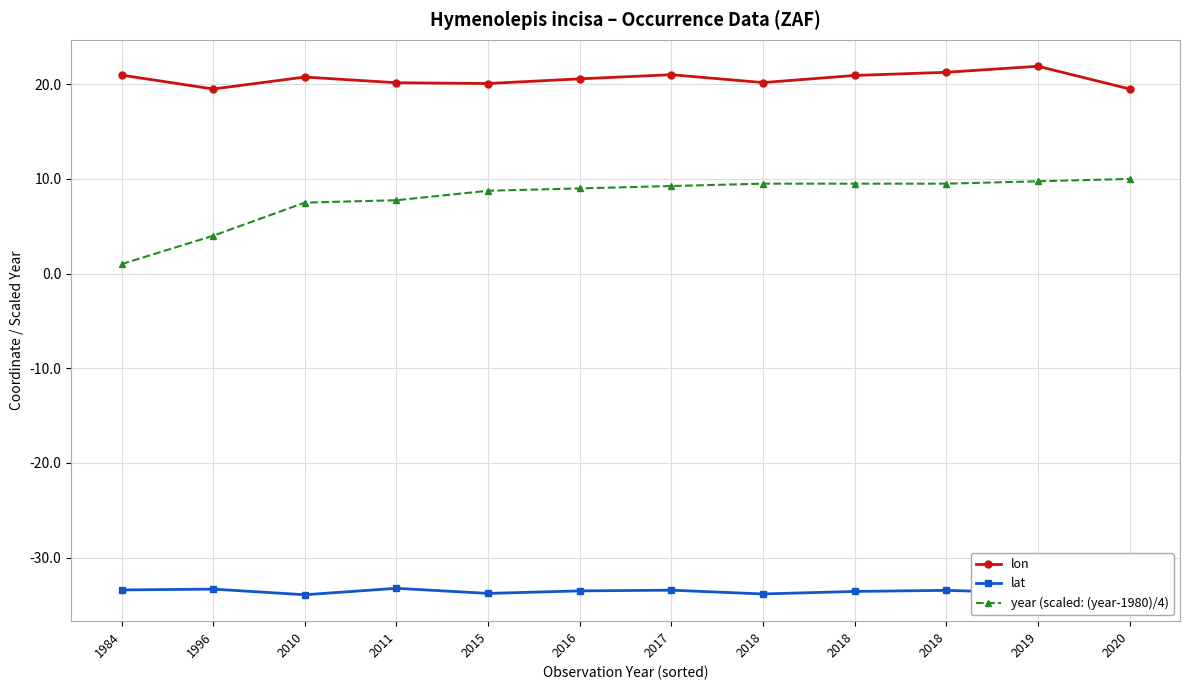

What are all the series names shown in the legend?

lon, lat, year (scaled: (year-1980)/4)